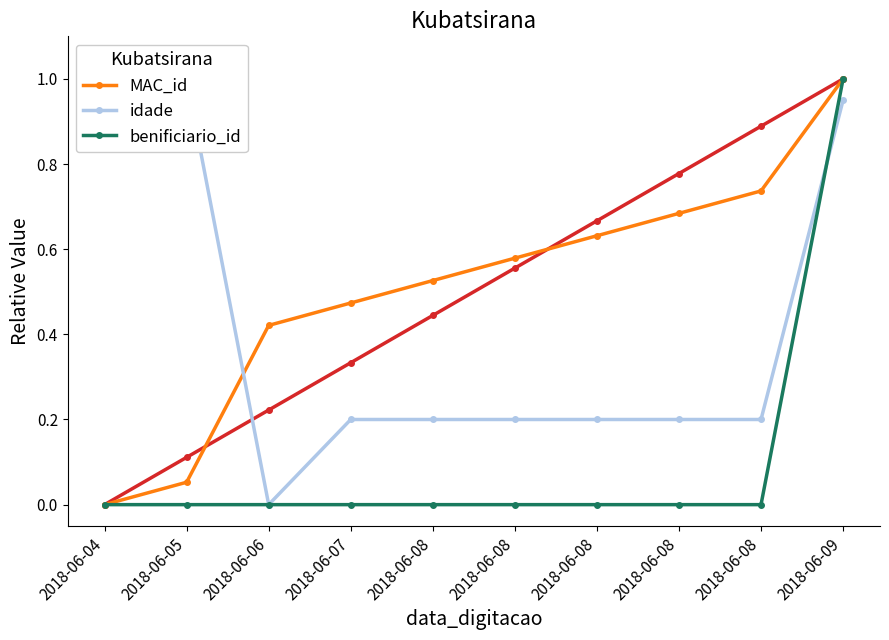

Which series has the widest spread of values?

MAC_id